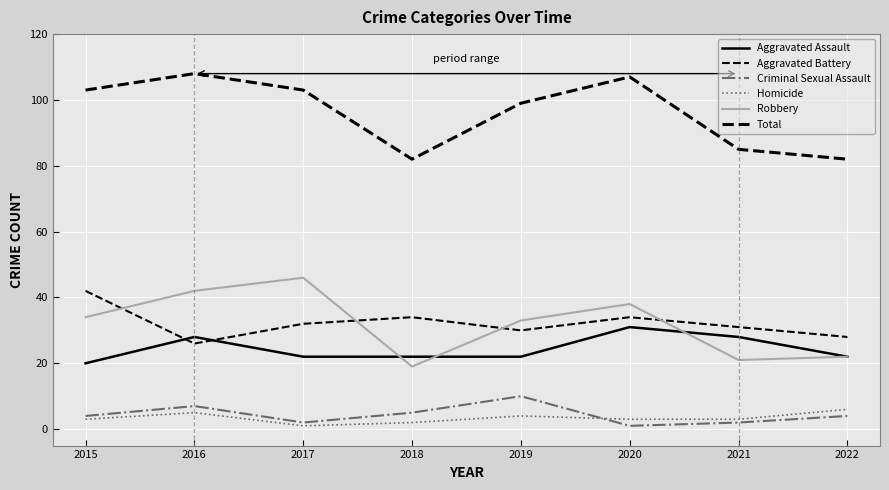

How many interior local peaks does the Criminal Sexual Assault series have?

2